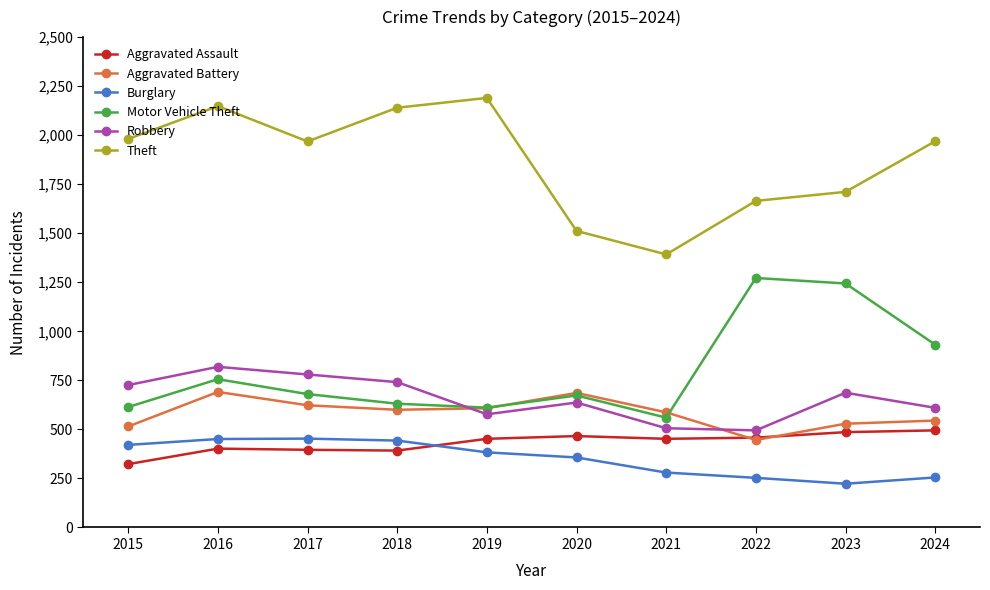

Is the value of Aggravated Assault at 2019 greater than the value of Aggravated Battery at 2015?

No